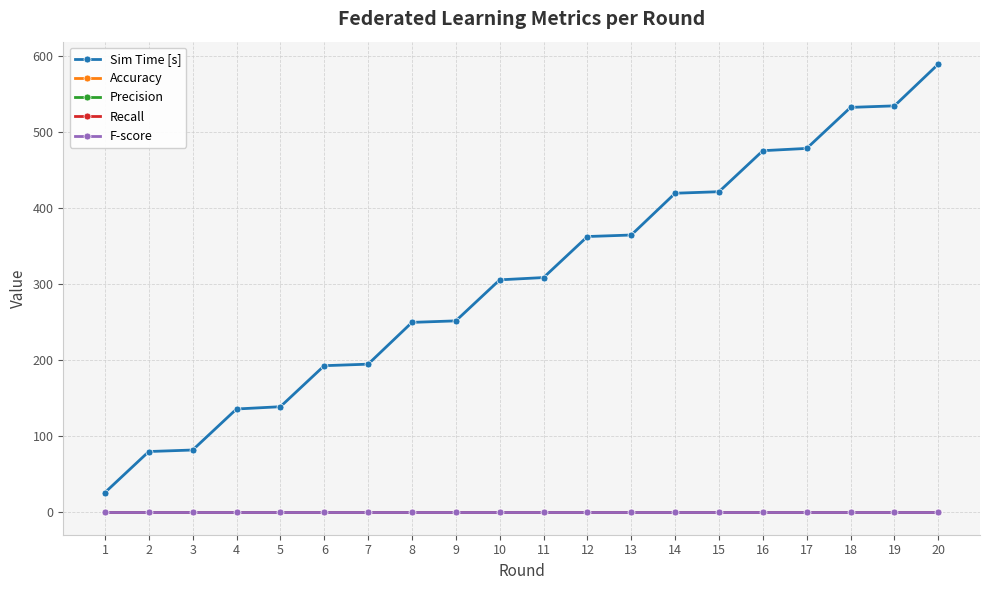

Which label corresponds to the largest value in the chart?

20